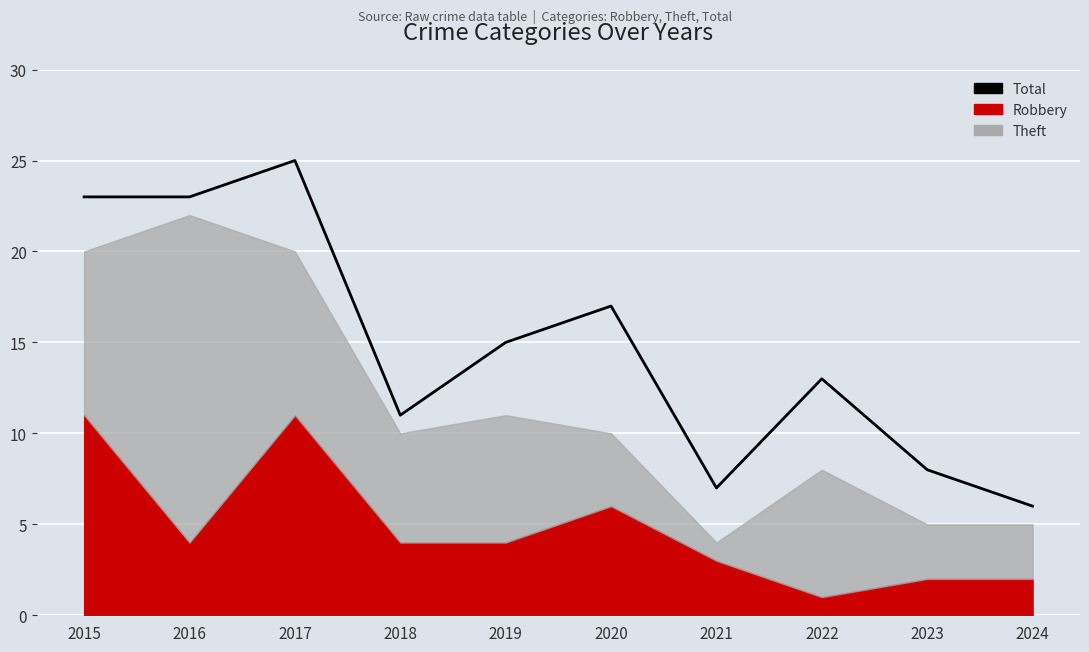

True or false: the data shows 25 at 2017.

True